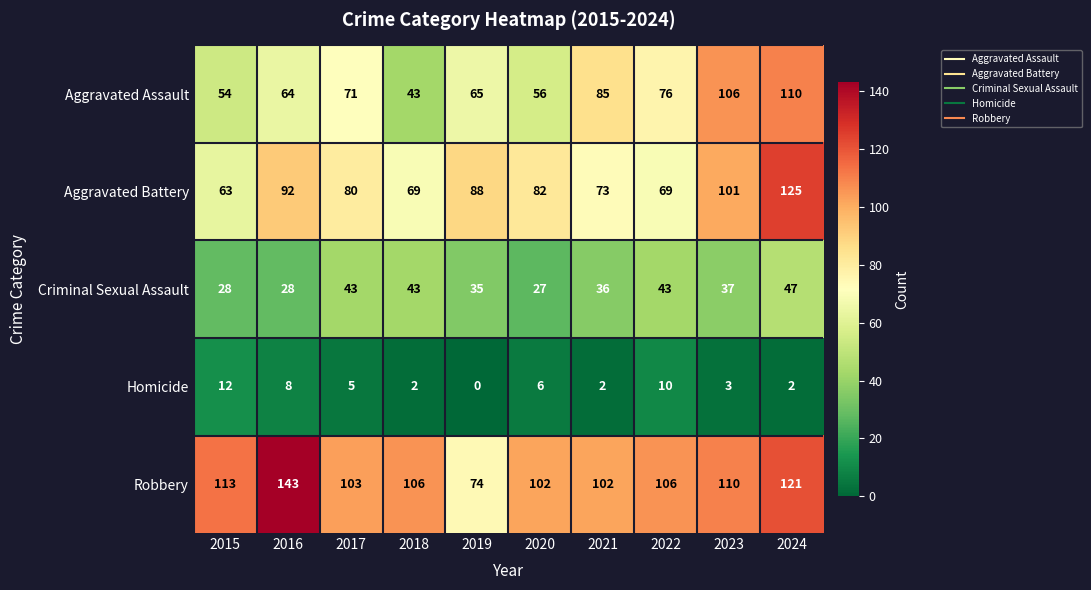

What is the sum of all Criminal Sexual Assault values?

367